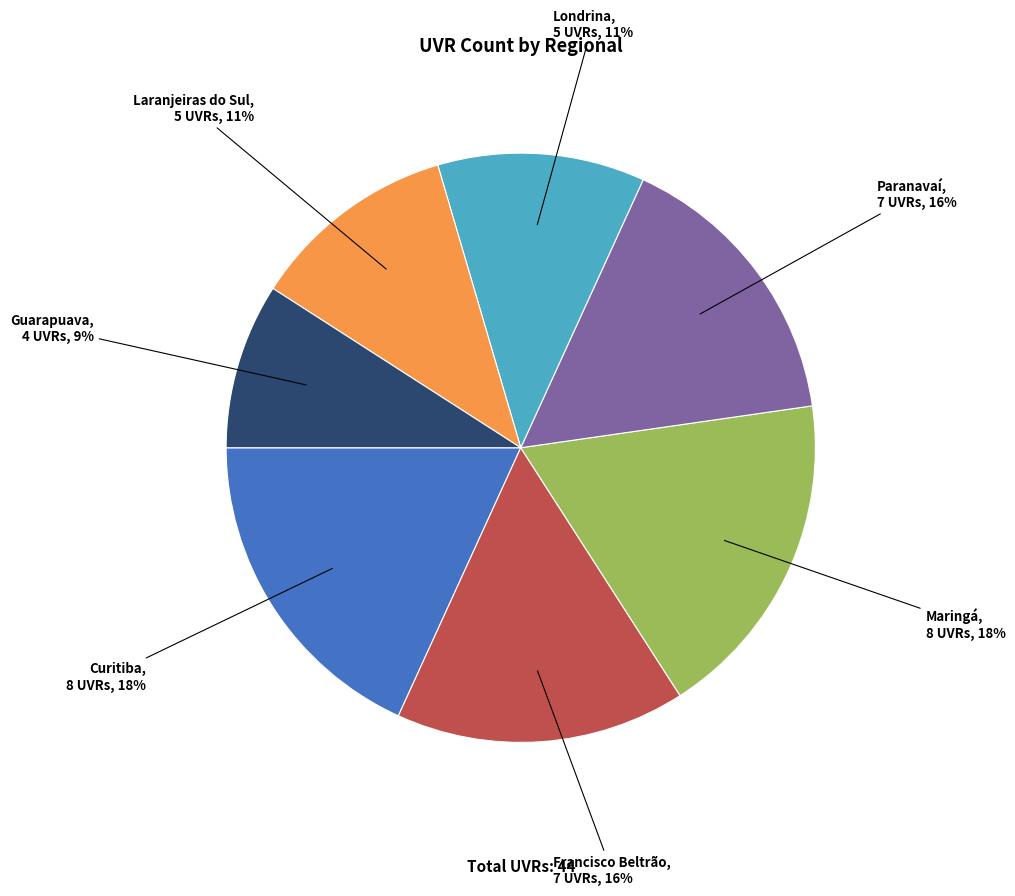

Combined, do Francisco Beltrão and Guarapuava account for over 50%?

No